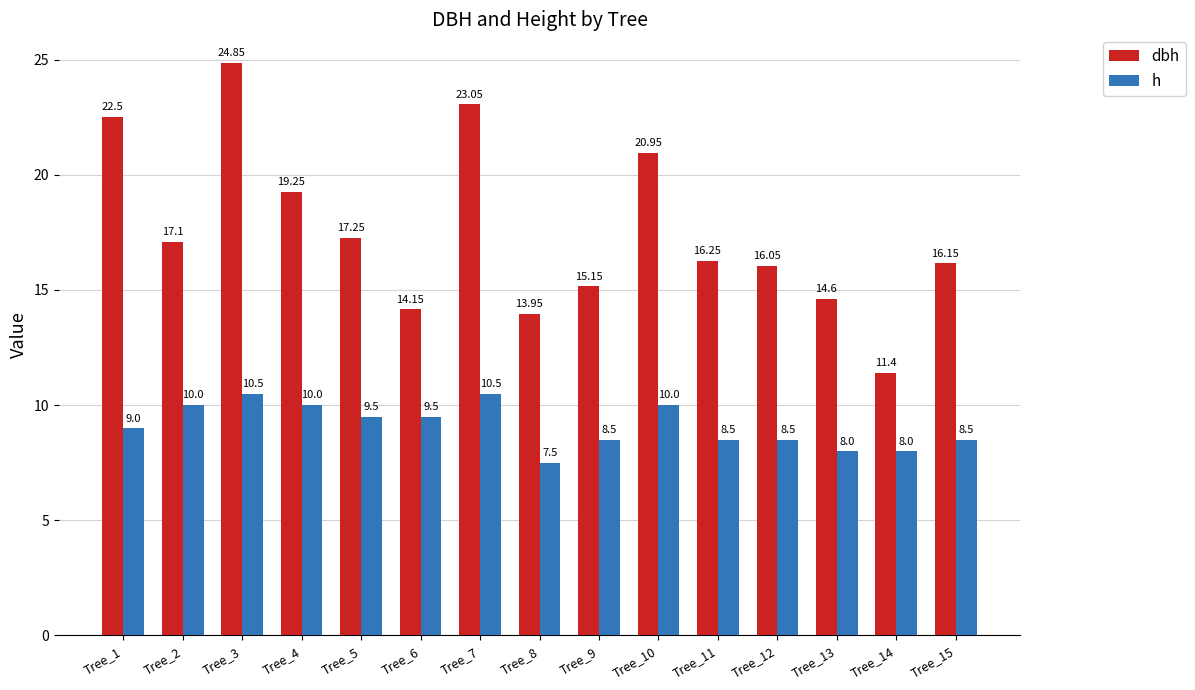

How many data points in dbh are less than 16?

5